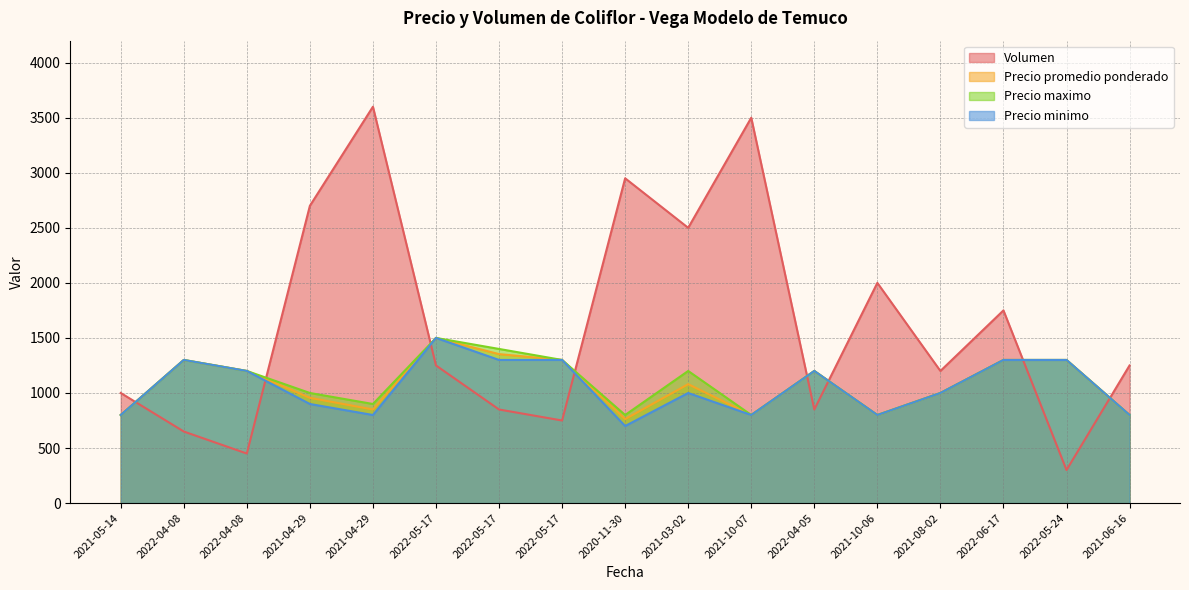

How many interior local peaks does the Precio promedio ponderado series have?

4